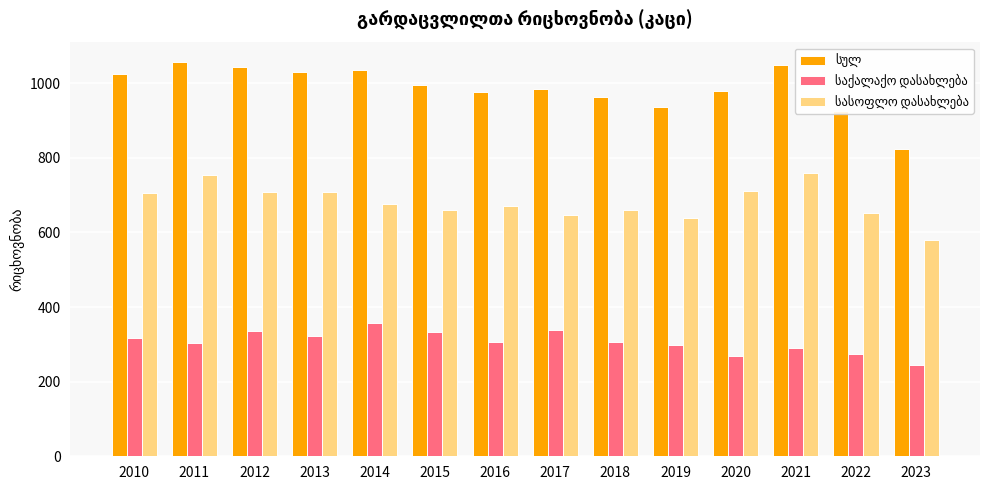

At which category does the chart reach its minimum across all series?

2023